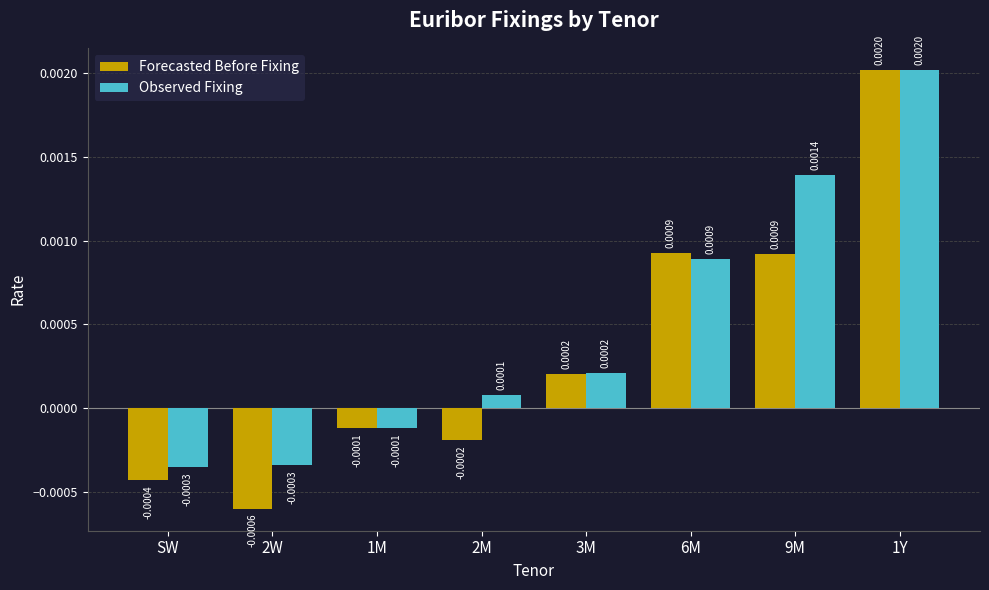

Rank the series by their average value, from highest to lowest.

Observed Fixing, Forecasted Before Fixing